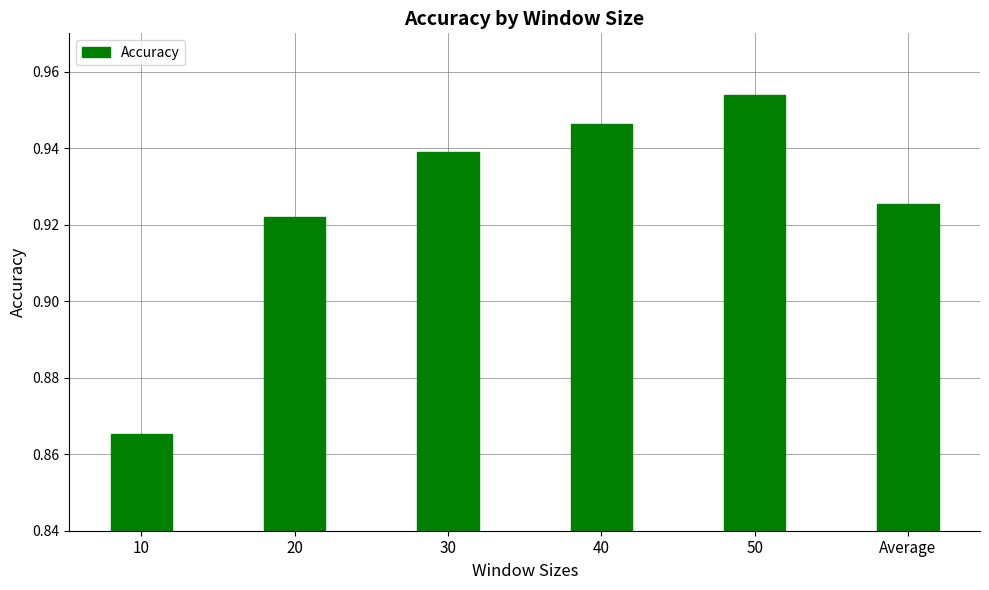

List the labels in order of value, smallest first.

10, 20, Average, 30, 40, 50